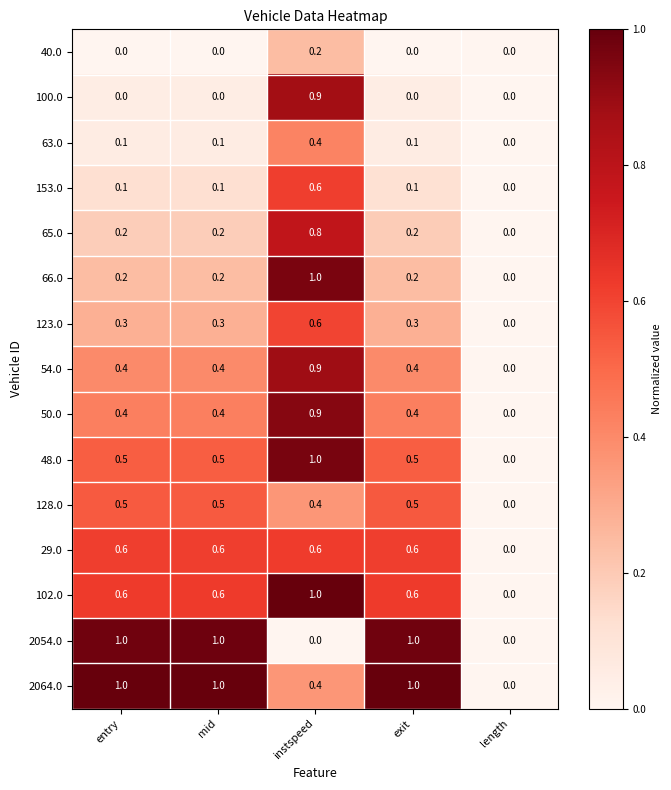

Count the number of categories in the chart.

5